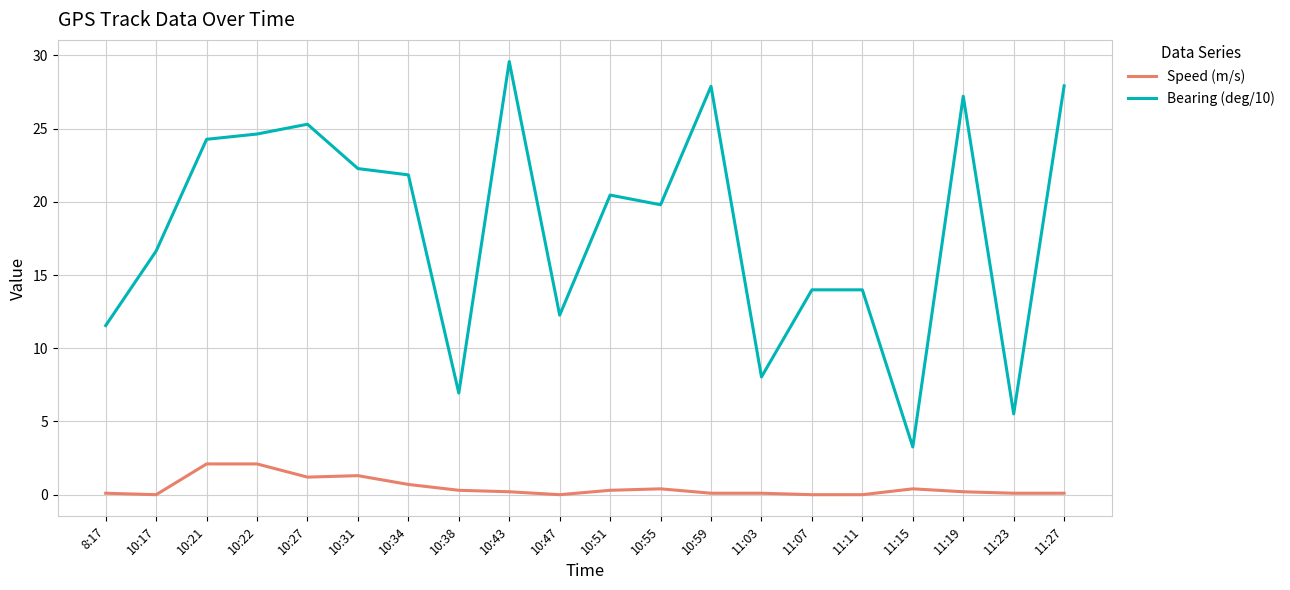

True or false: Bearing (deg/10) and Speed (m/s) cross at least once.

False